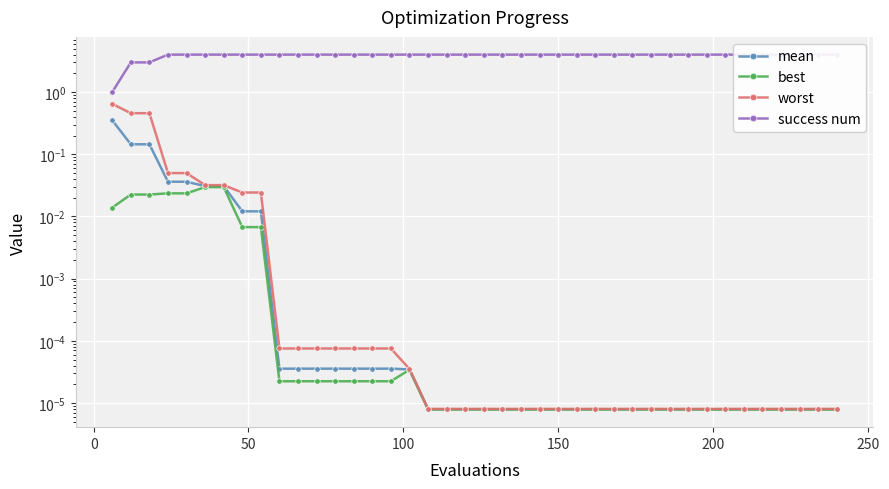

Count the number of data series in this chart.

4